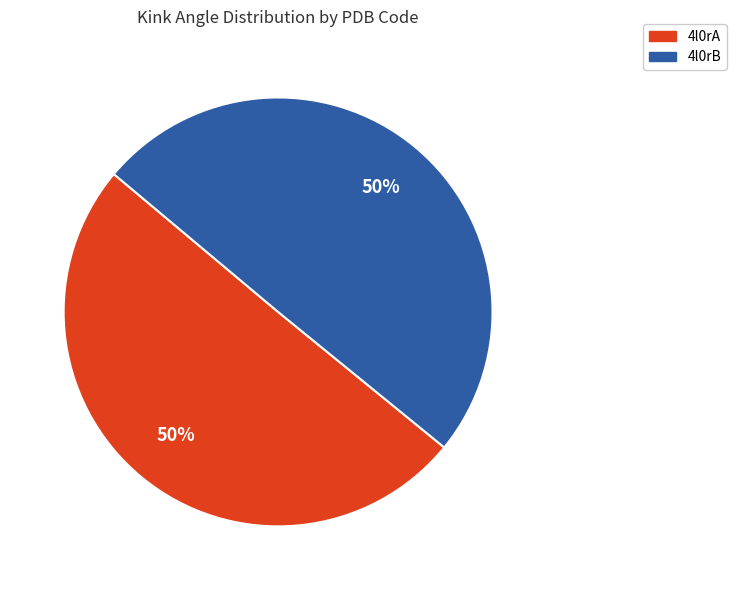

Combined, do 4l0rA and 4l0rB account for over 50%?

Yes